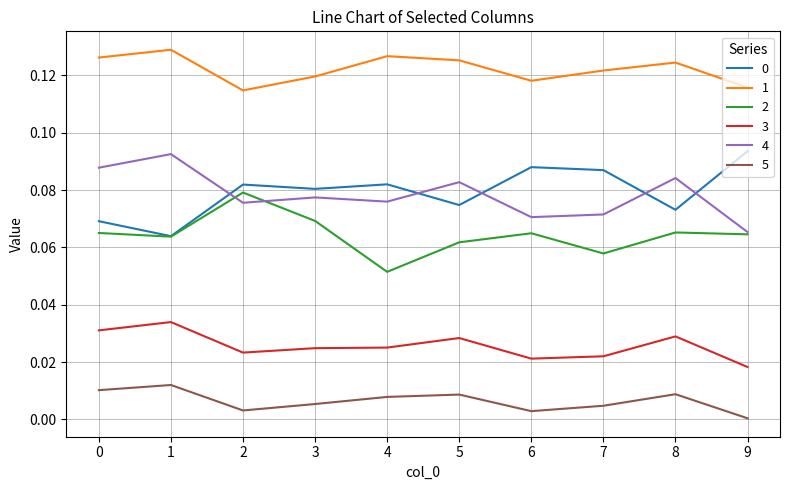

The value of 2 at 5 is 0.0. True or false?

False